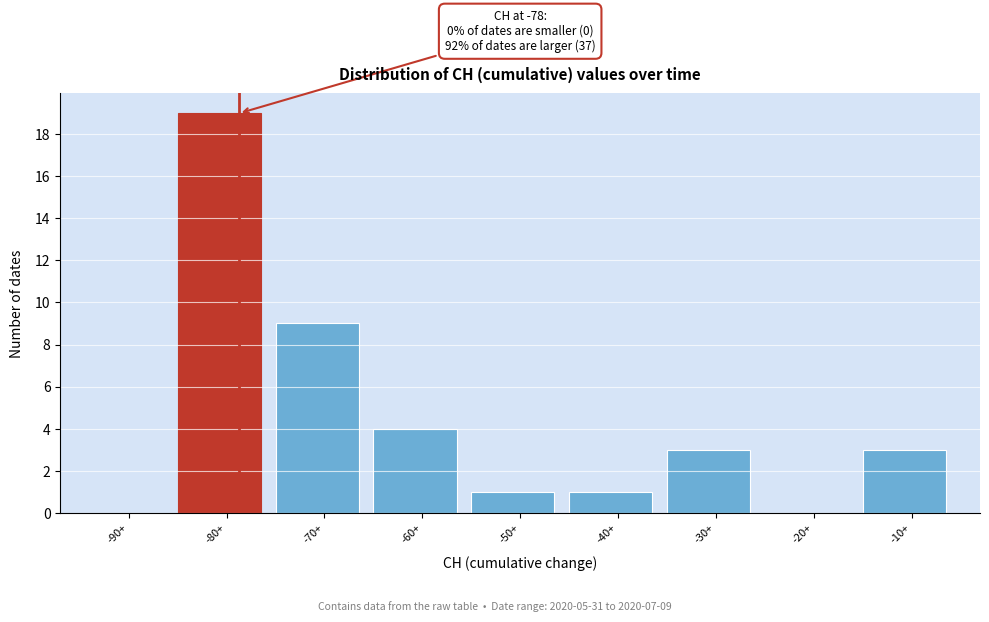

Reading left to right, transcribe all the data shown in this chart.

-90+=0	-80+=19	-70+=9	-60+=4	-50+=1	-40+=1	-30+=3	-20+=0	-10+=3